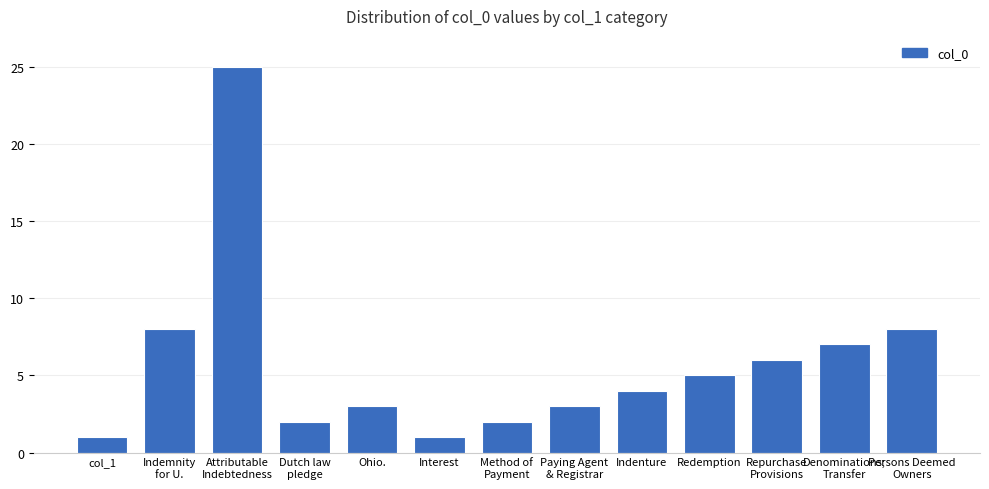

What is the approximate value at Dutch law
pledge?

2